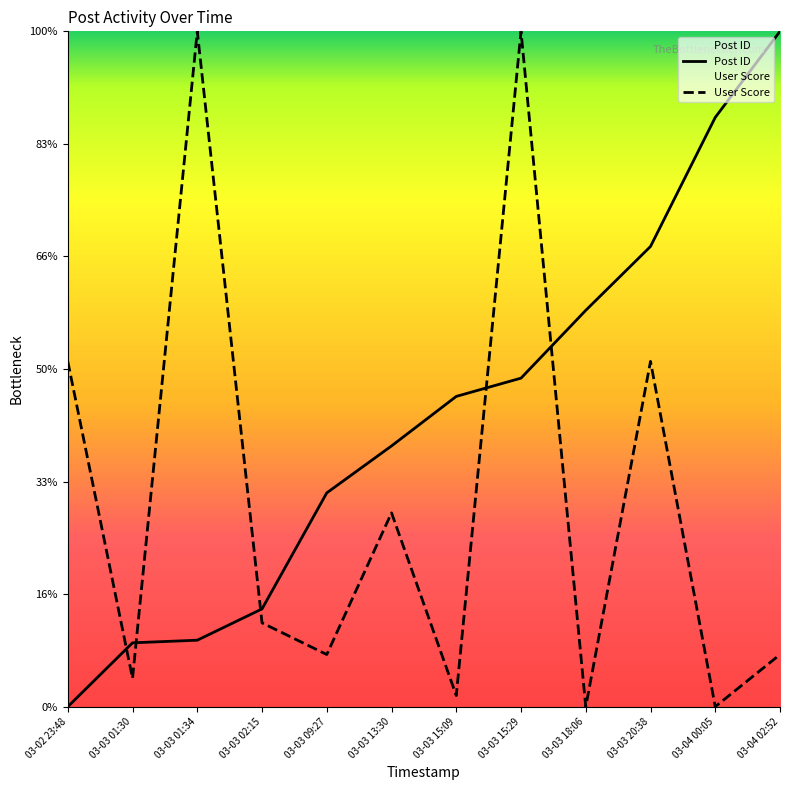

The User Score series shows 495.6 at 03-03 15:09. True or false?

True